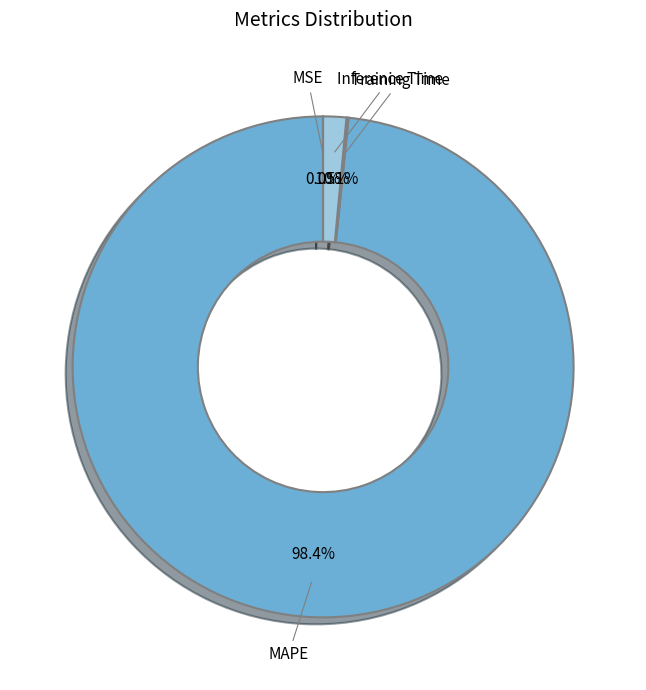

Is there any slice that represents more than half of the pie?

Yes